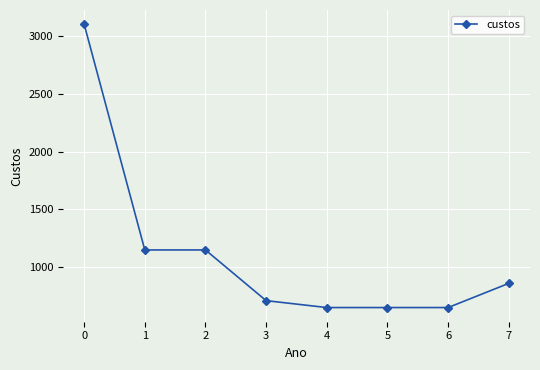

Approximately how many times larger is the value at 6 compared to 3?

0.9